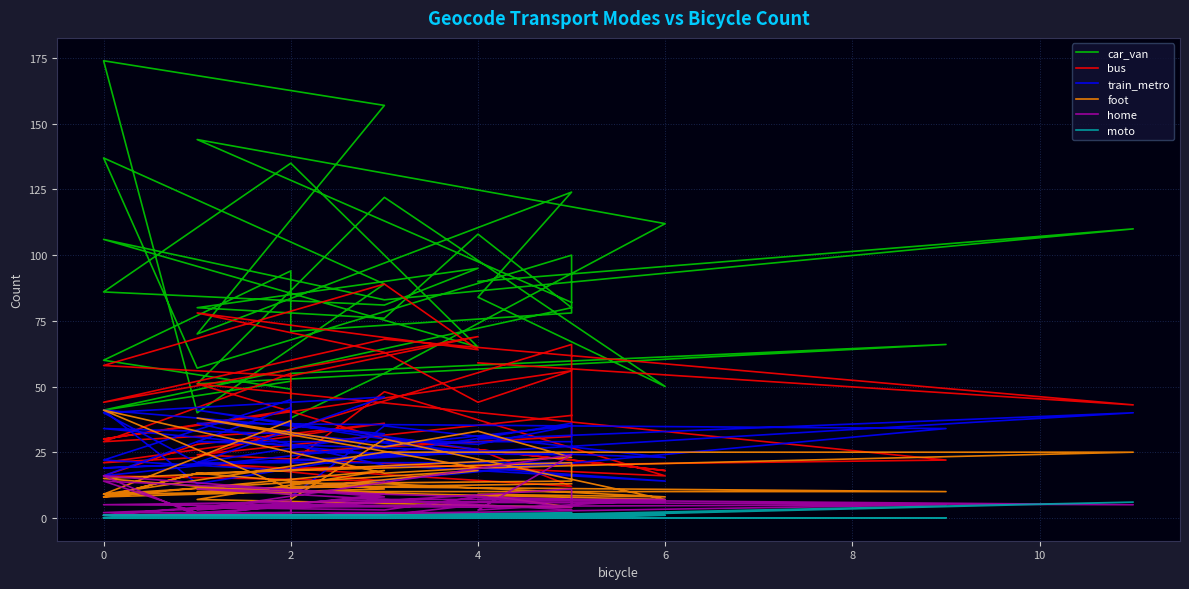

List the series in order of their peak value, highest first.

car_van, bus, train_metro, foot, home, moto